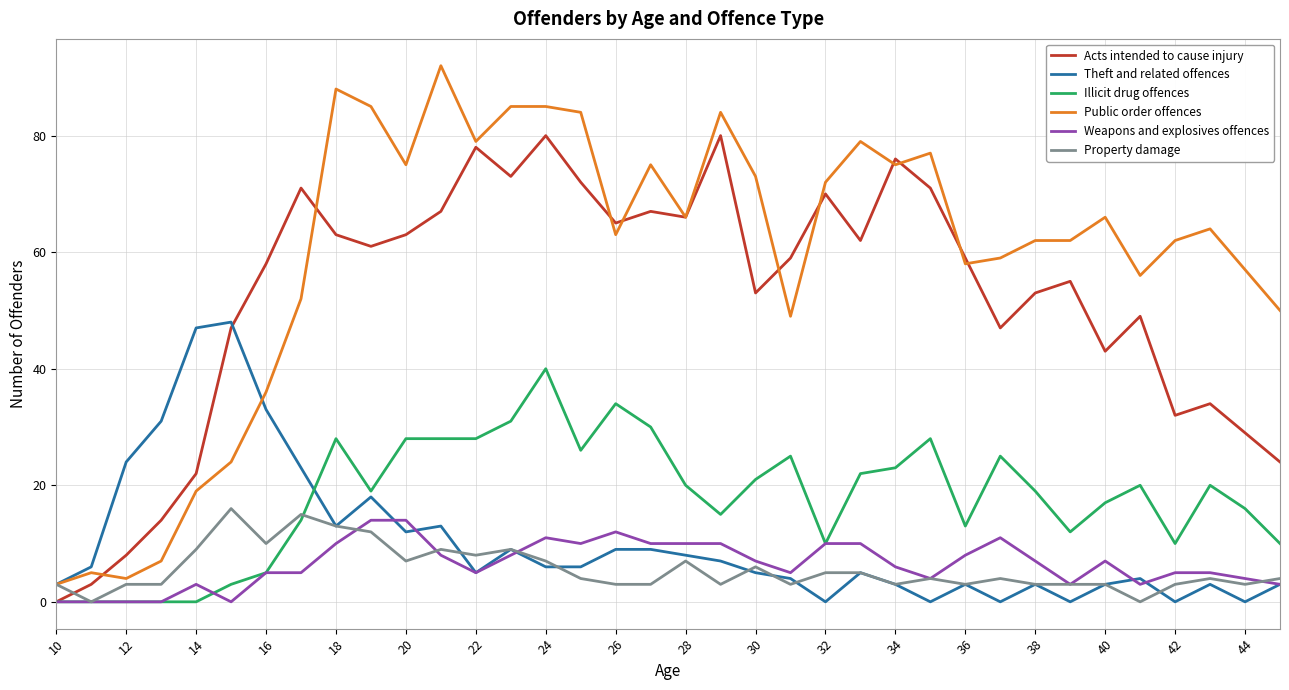

How many times do Property damage and Acts intended to cause injury cross each other?

1